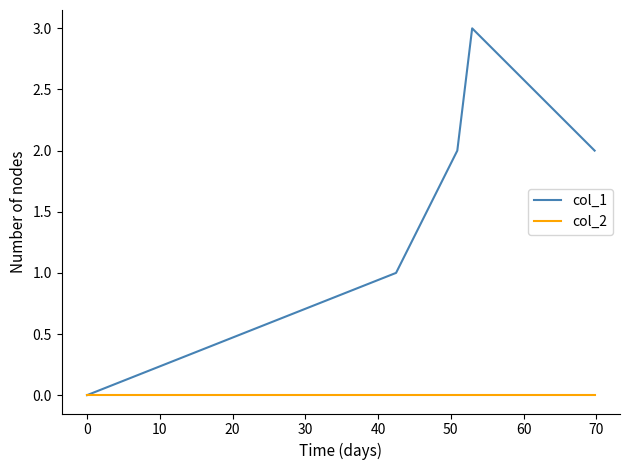

Which series has the widest spread of values?

col_1